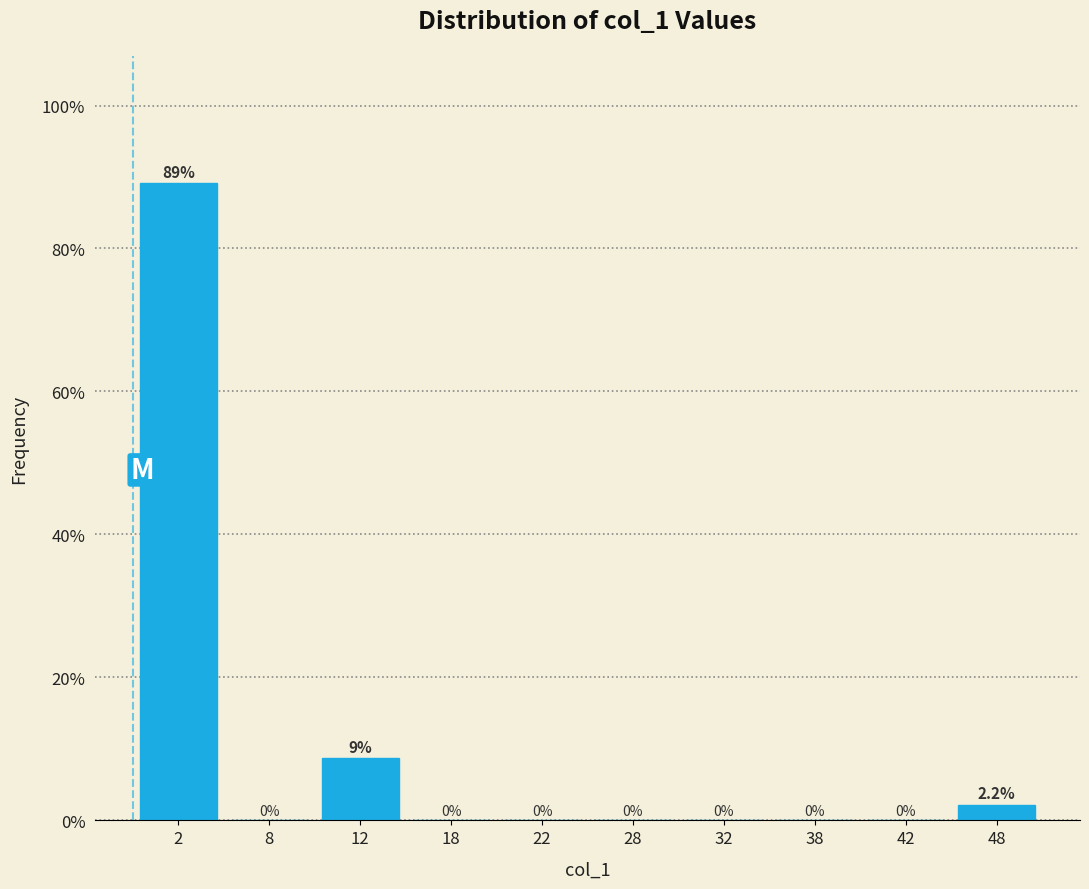

Which range on the x-axis has the tallest bar?

0 to 5